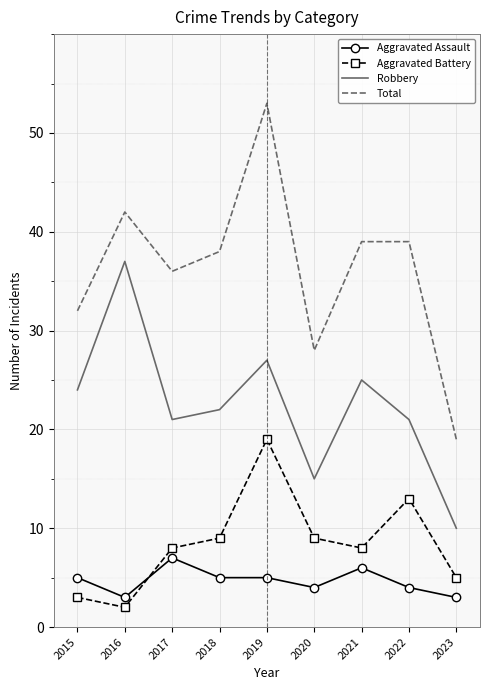

At which category is the sum across all series the highest?

2019